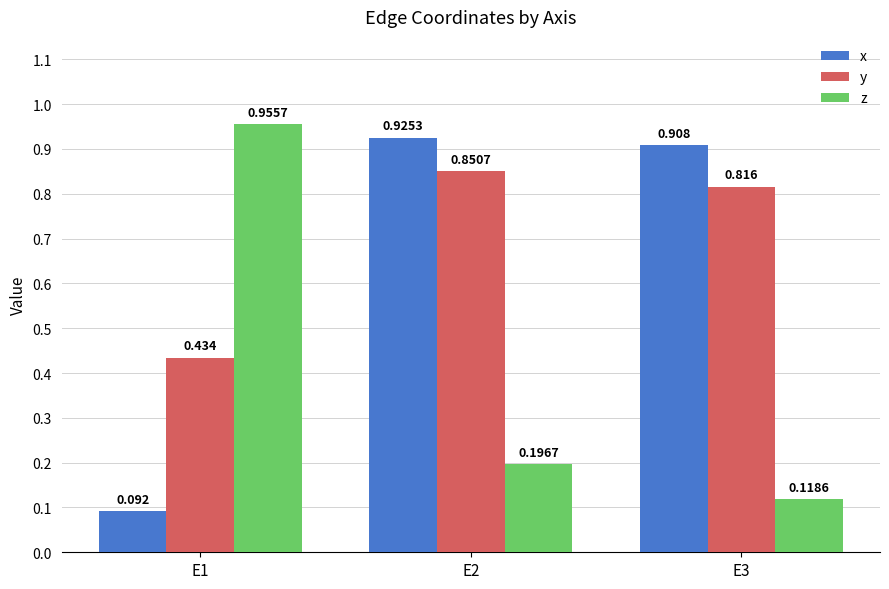

Rank the series at E3 from highest to lowest value.

x, y, z